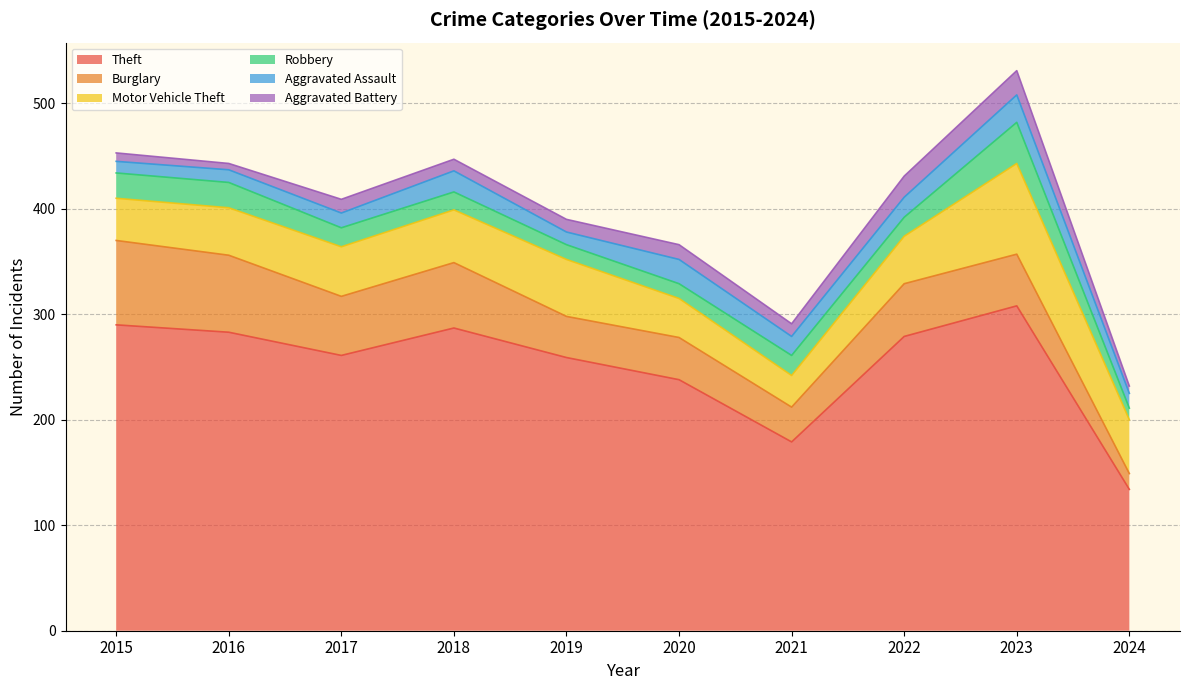

At which category is the sum across all series the highest?

2023